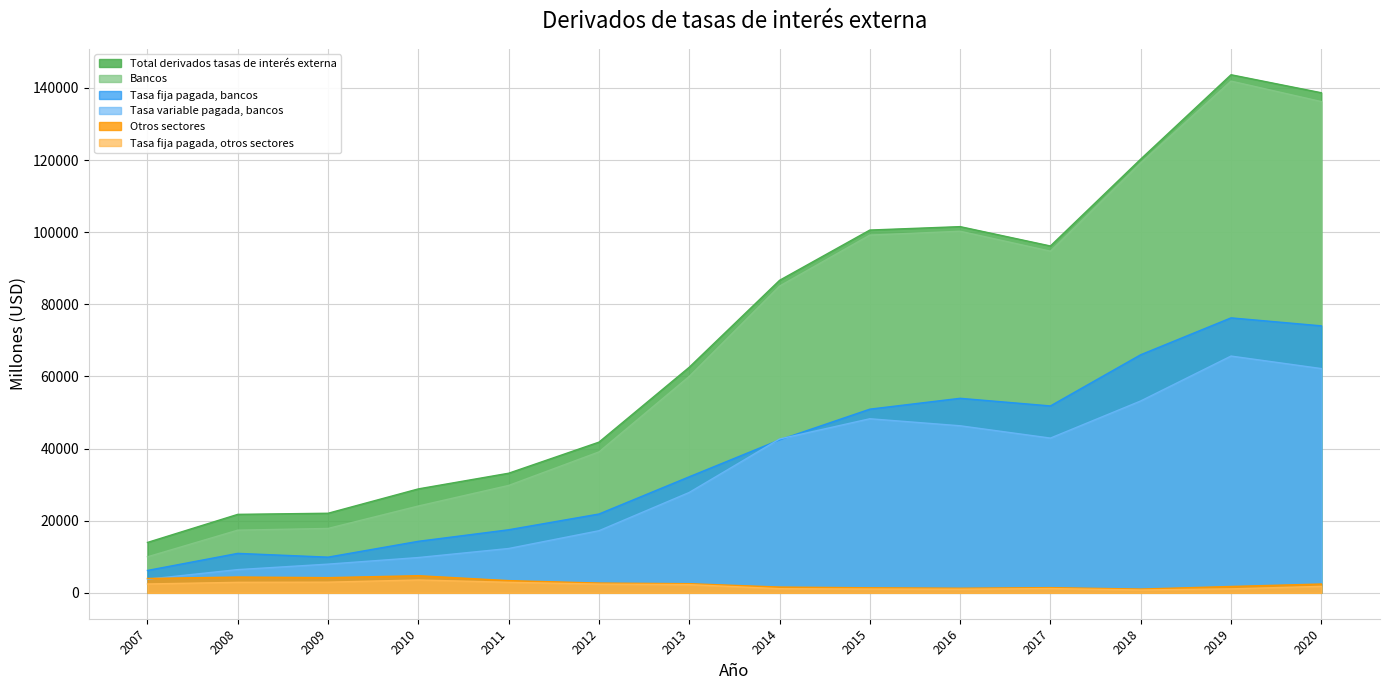

Which series has the largest range (max minus min)?

Bancos